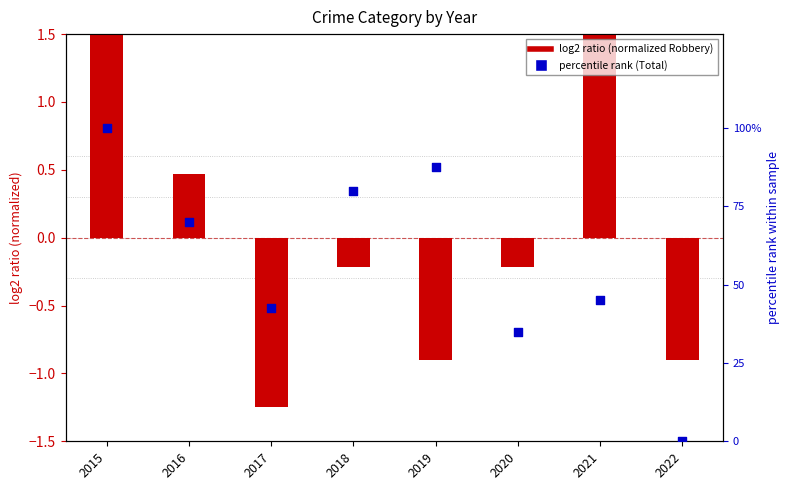

At how many categories does at least one series exceed 63?

4